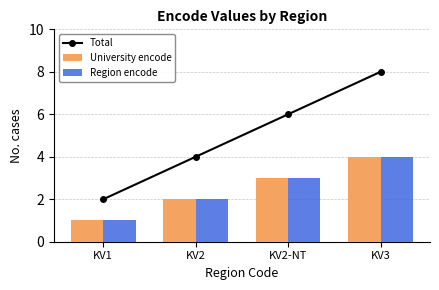

What is the total value across all series at KV1?

4